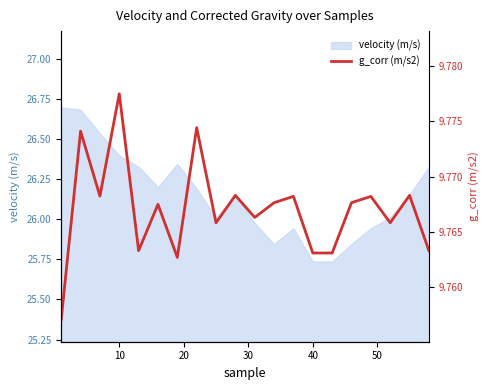

Reading left to right, transcribe all the data shown in this chart.

9.8	9.8	9.8	9.8	9.8	9.8	9.8	9.8	9.8	9.8	9.8	9.8	9.8	9.8	9.8	9.8	9.8	9.8	9.8	9.8